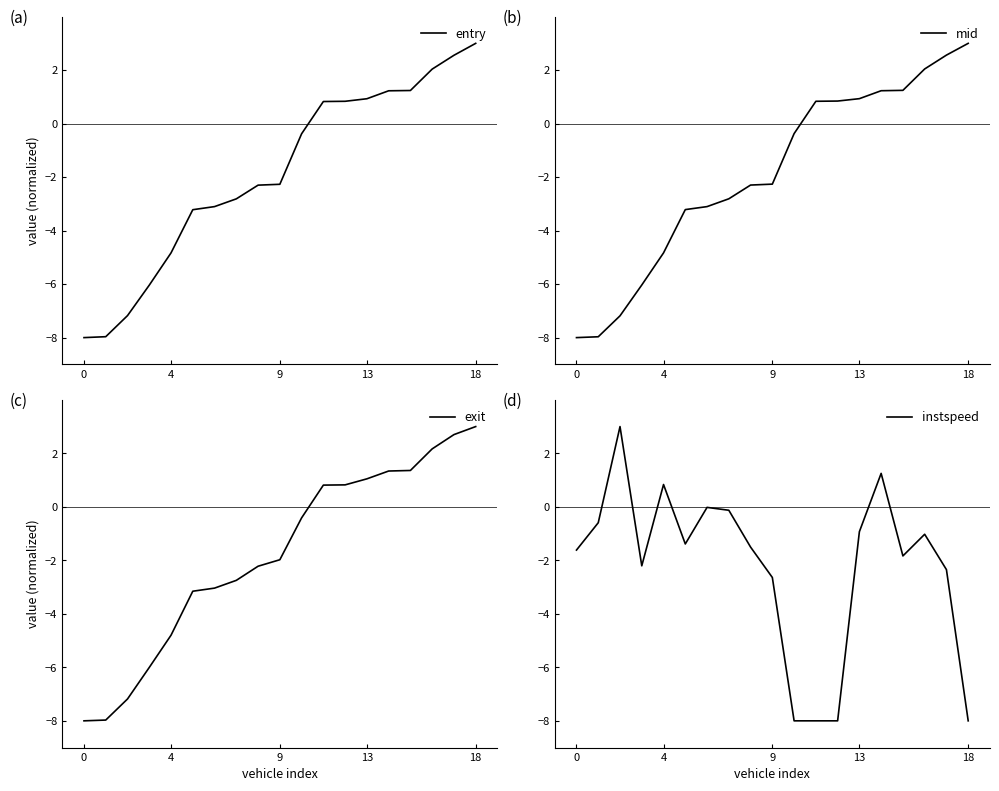

Which series has the largest total across all categories?

exit